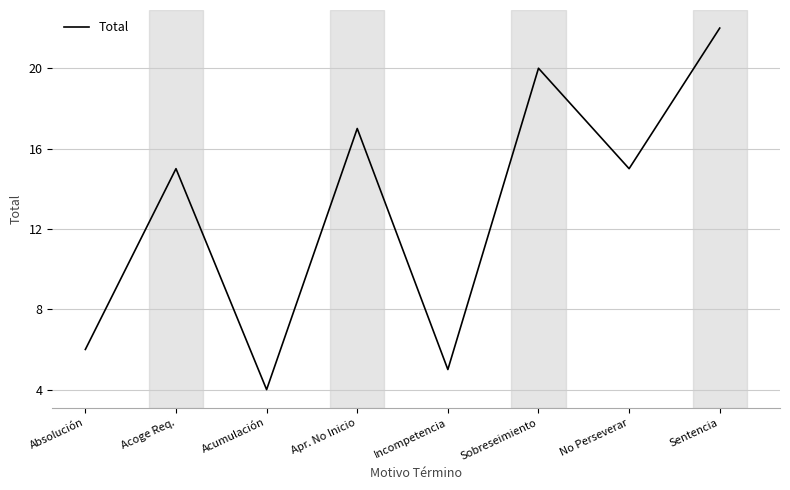

At which category does the data reach its first local peak?

Acoge Req.